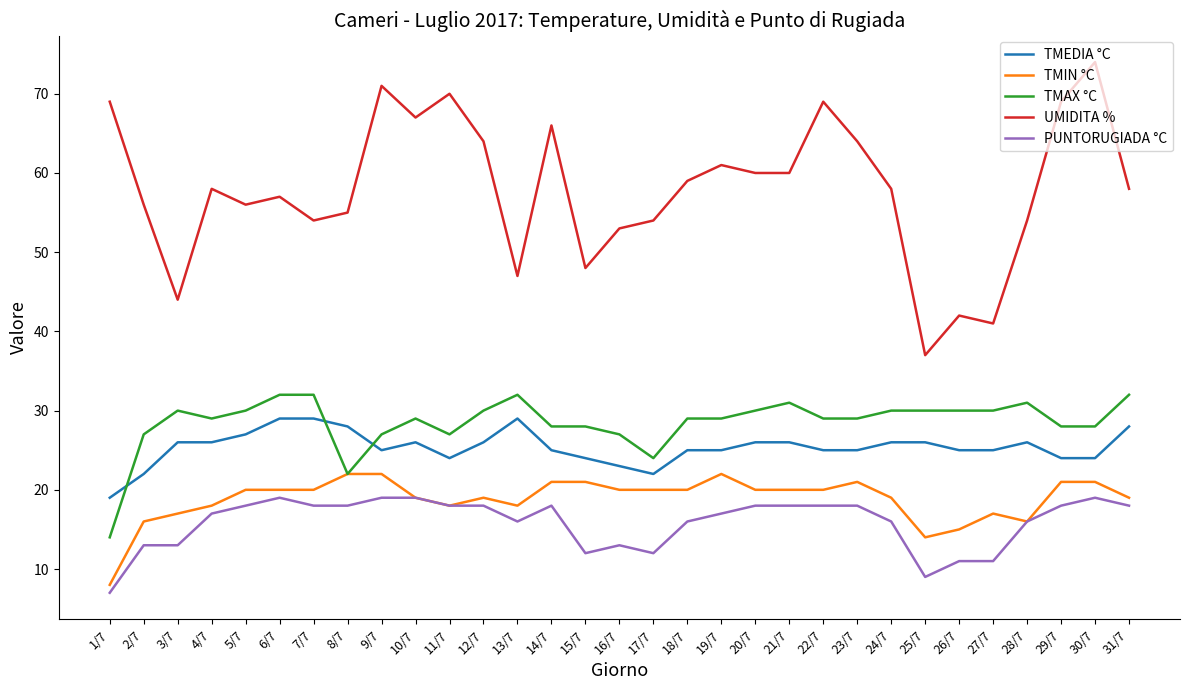

What is the maximum value shown in the chart?

74